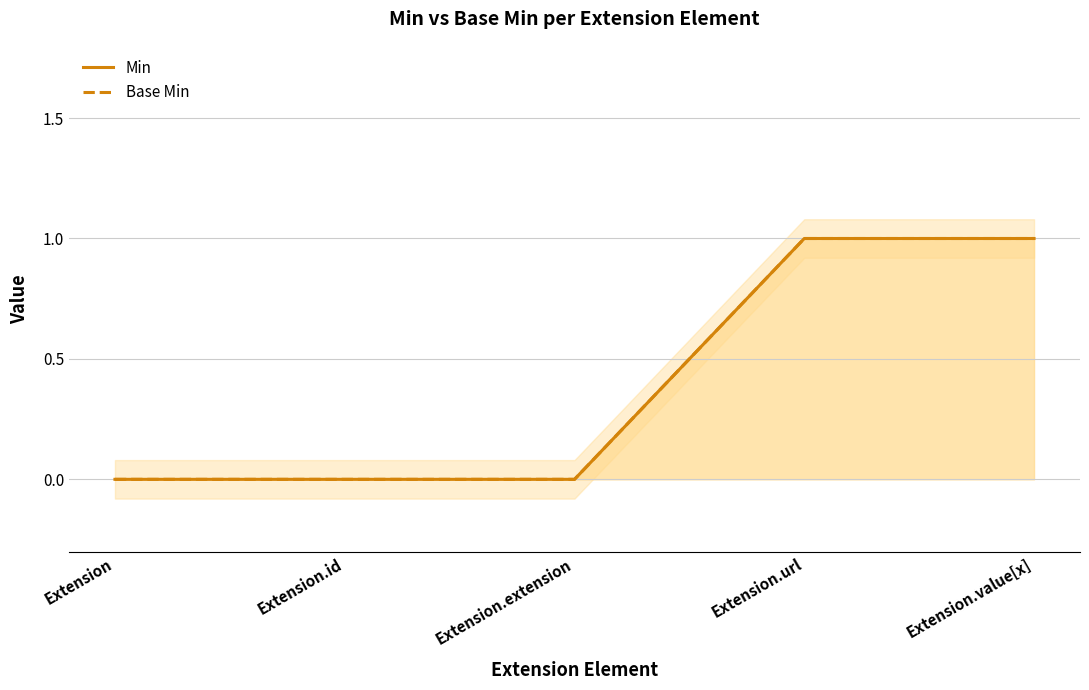

Reading right to left, transcribe all the data shown in this chart.

Min: Extension.value[x]=1	Extension.url=1	Extension.extension=0	Extension.id=0	Extension=0
Base Min: Extension.value[x]=1	Extension.url=1	Extension.extension=0	Extension.id=0	Extension=0